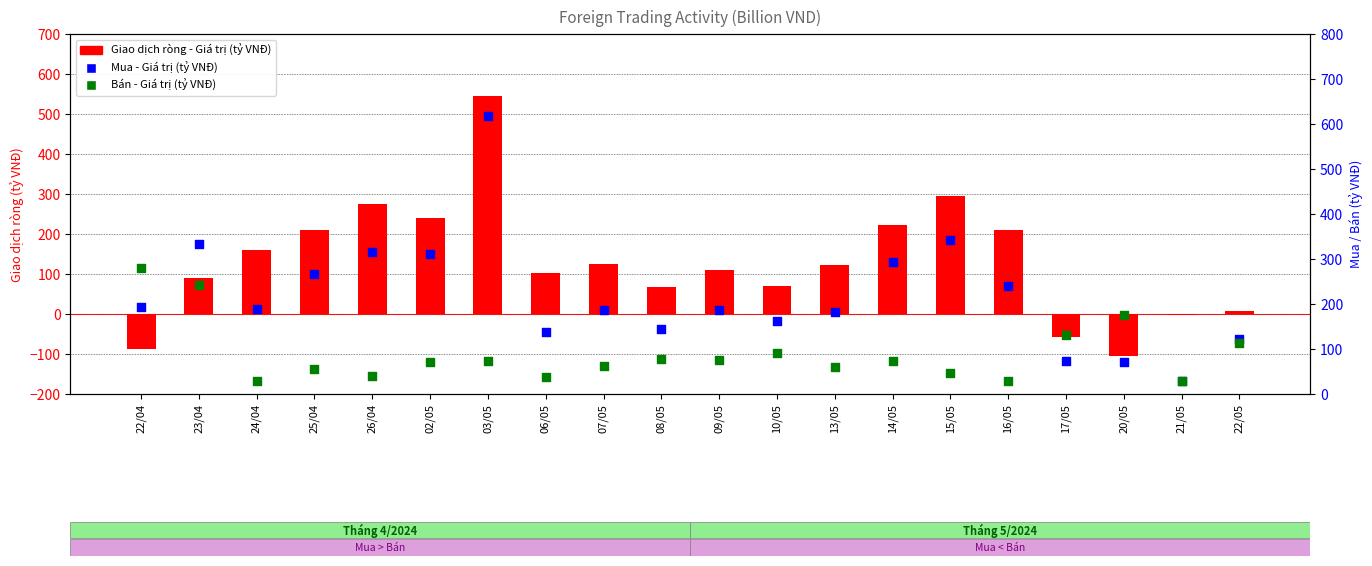

Which series reaches the maximum Y coordinate?

Mua - Giá trị (tỷ VNĐ)